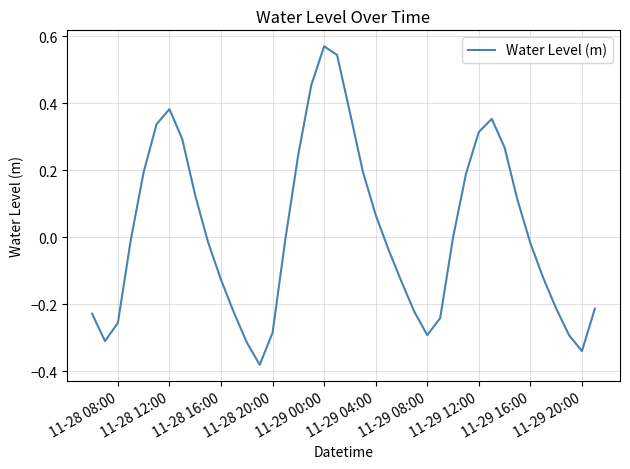

What is the difference between the maximum and minimum values?

1.0